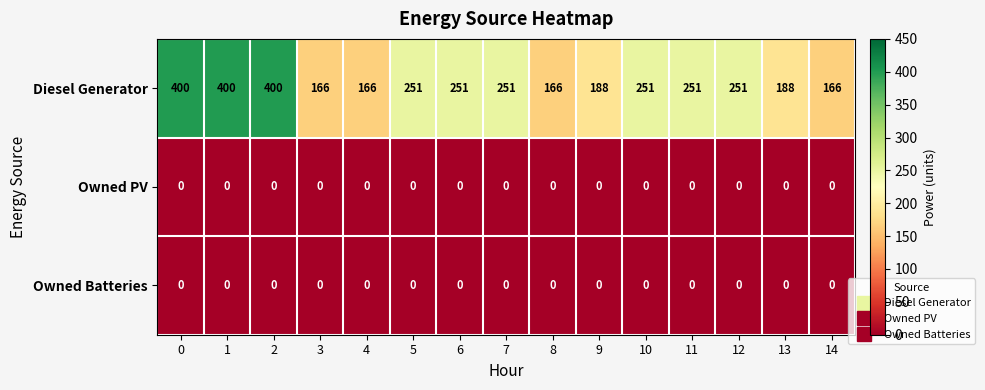

Which series has the largest total across all categories?

Diesel Generator